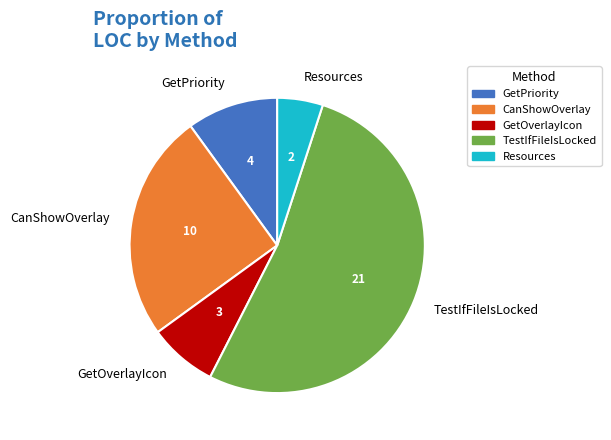

Does CanShowOverlay represent more than half of the total?

No